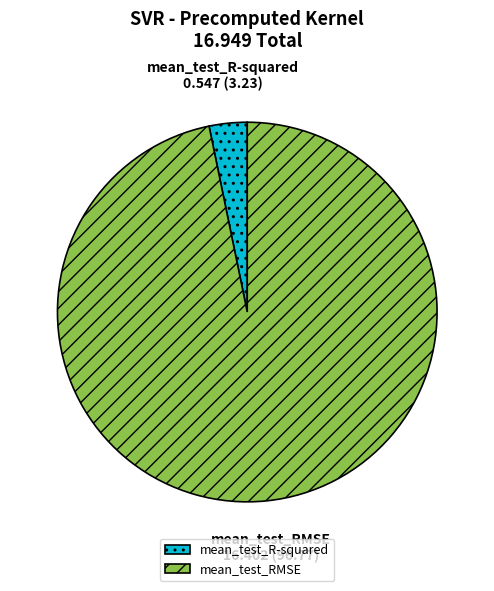

Between mean_test_RMSE and mean_test_R-squared, which is larger?

mean_test_RMSE